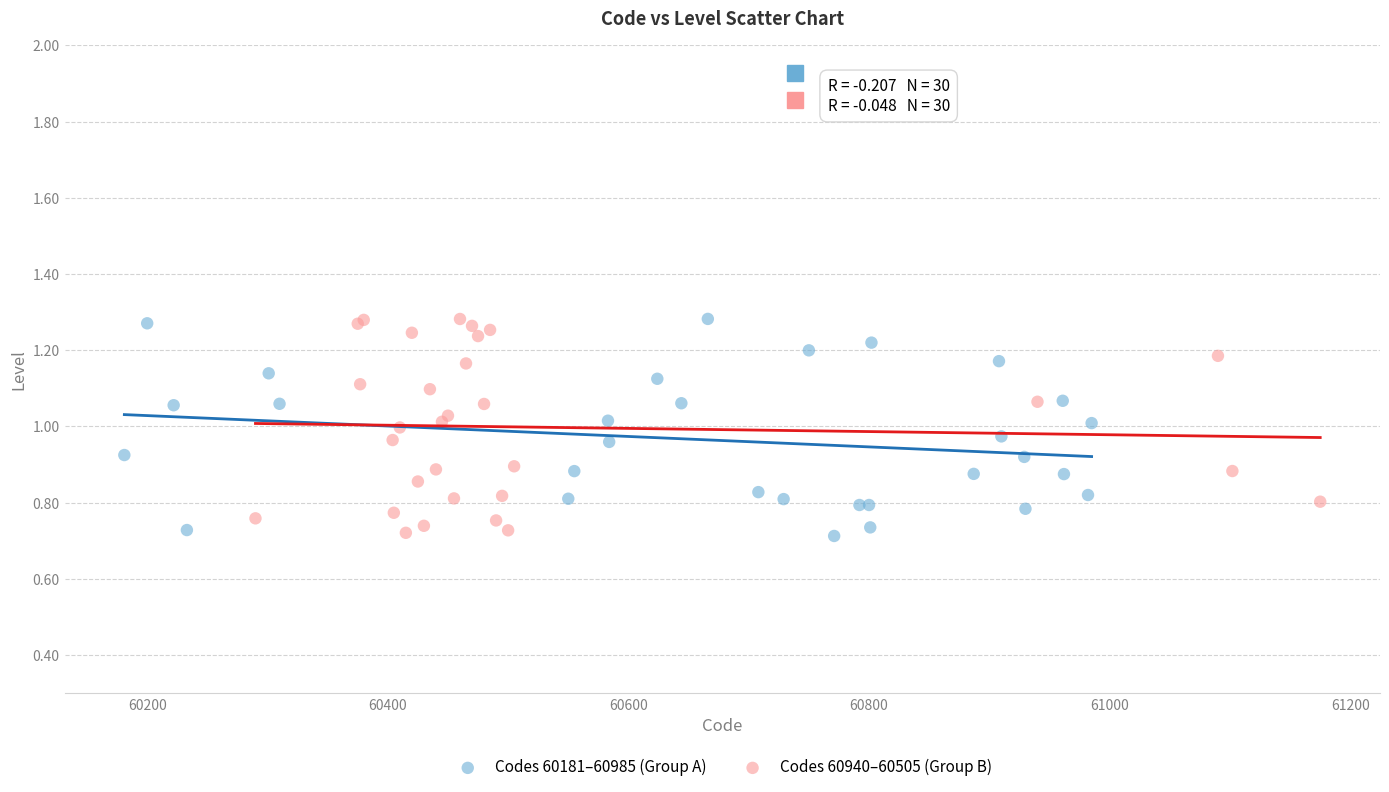

What are all the series names shown in the legend?

Codes 60181–60985 (Group A), Codes 60940–60505 (Group B)